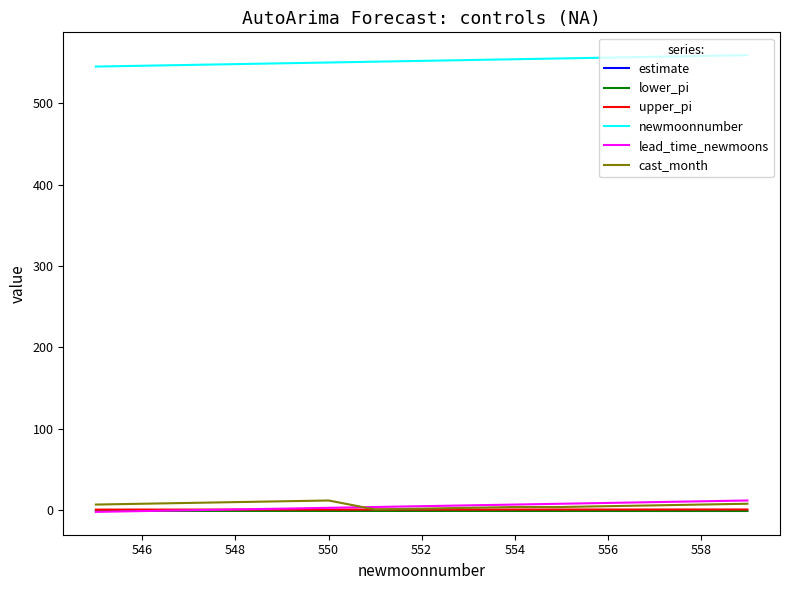

Which series has the largest total across all categories?

newmoonnumber